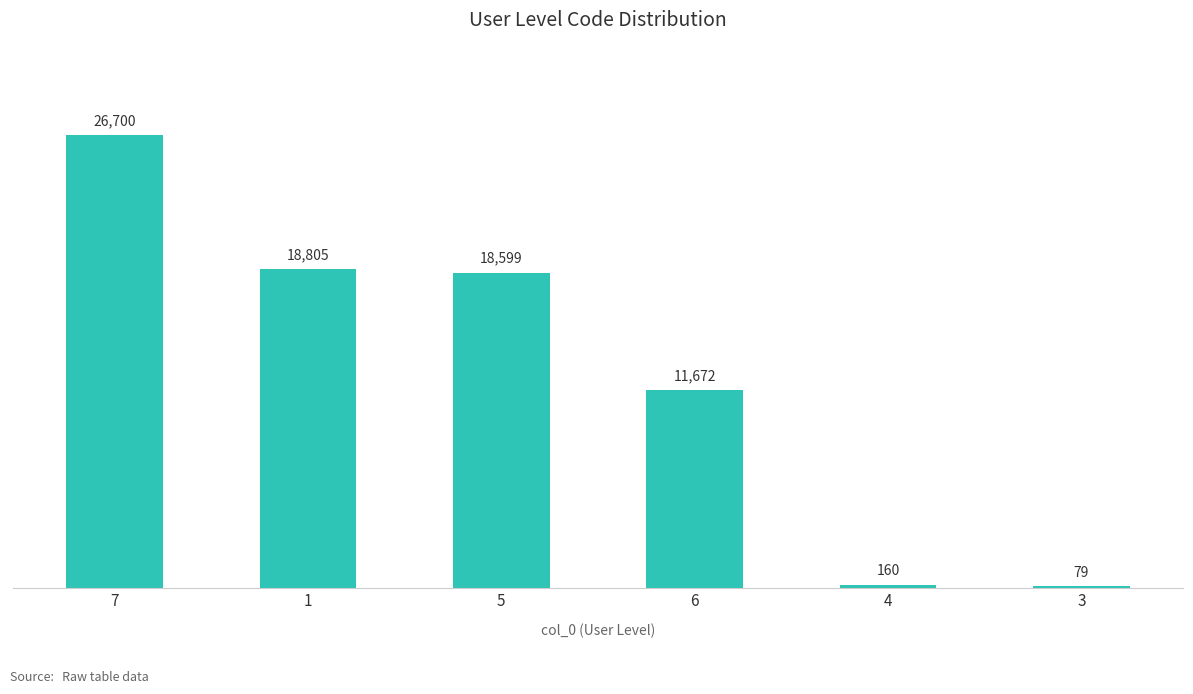

At which label does the data first exceed 18599?

7